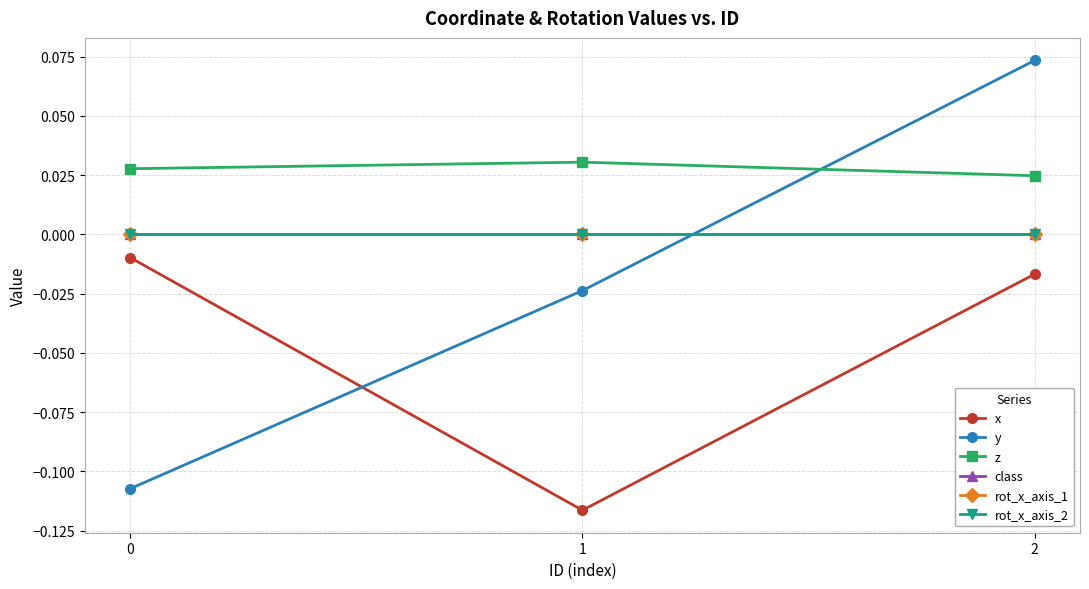

Is this an area chart (filled region under the line)?

No